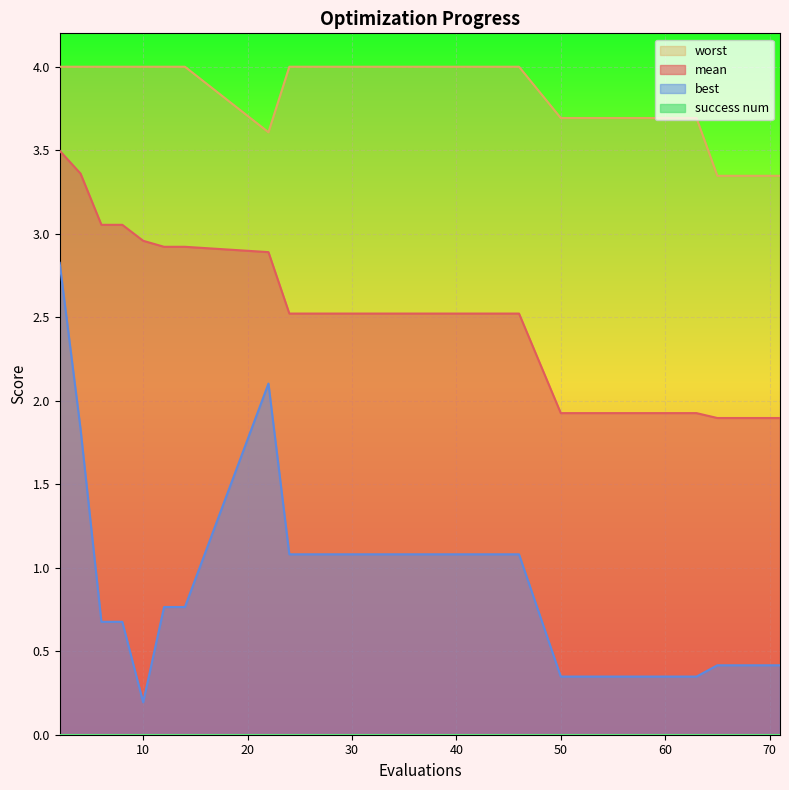

Reading left to right, list all the values displayed in this chart.

mean: 2=3.5	4=3.4	6=3.1	8=3.1	10=3.0	12=2.9	14=2.9	22=2.9	24=2.5	46=2.5	50=1.9	63=1.9	65=1.9	71=1.9
best: 2=2.8	4=1.8	6=0.7	8=0.7	10=0.2	12=0.8	14=0.8	22=2.1	24=1.1	46=1.1	50=0.3	63=0.3	65=0.4	71=0.4
worst: 2=4.0	4=4.0	6=4.0	8=4.0	10=4.0	12=4.0	14=4.0	22=3.6	24=4.0	46=4.0	50=3.7	63=3.7	65=3.3	71=3.3